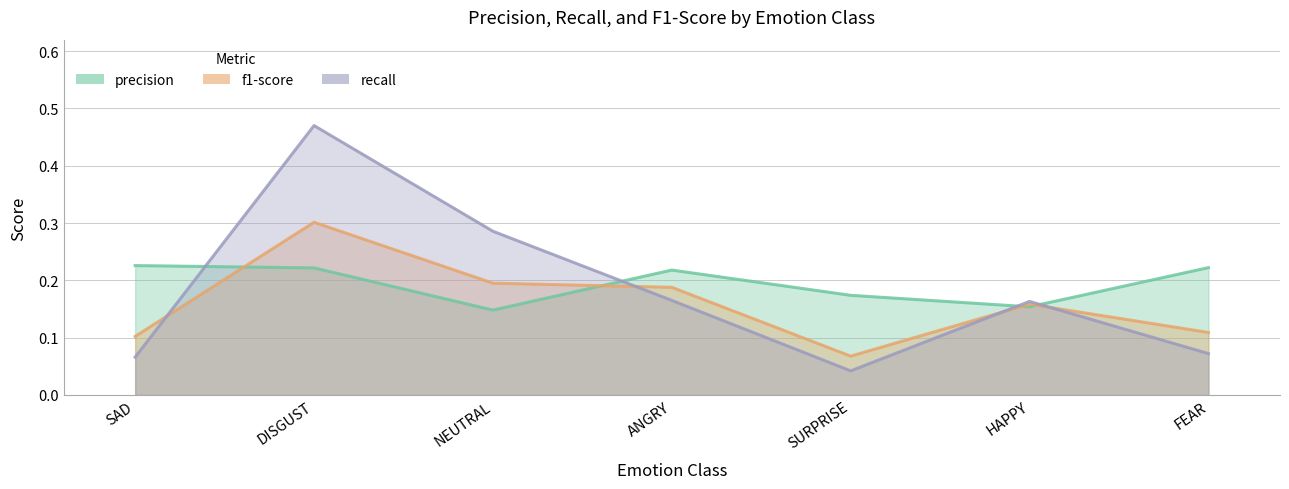

List the series in order of their peak value, highest first.

recall, f1-score, precision